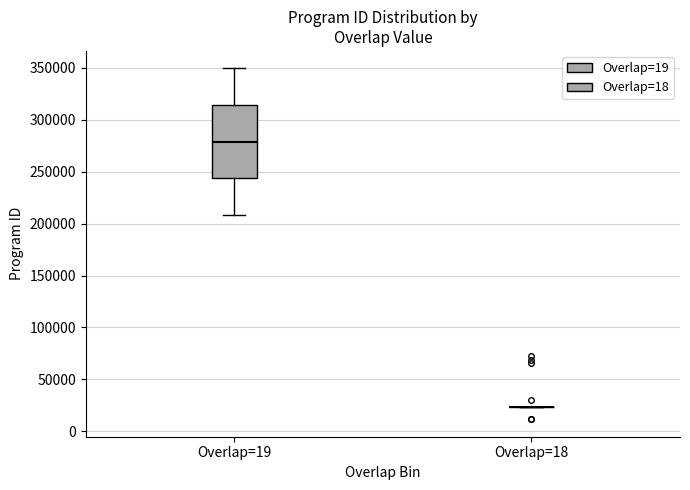

Reading left to right, read every box against the y-axis: the position of its median line, the range the box covers, and the ends of its whiskers. The values are not printed on the chart, so give them approximately, as read against the axis.

Overlap=19: median 280000, box 245000 to 315000, whiskers 210000 to 350000
Overlap=18: box collapsed to a line at 25000, whiskers 25000 to 25000